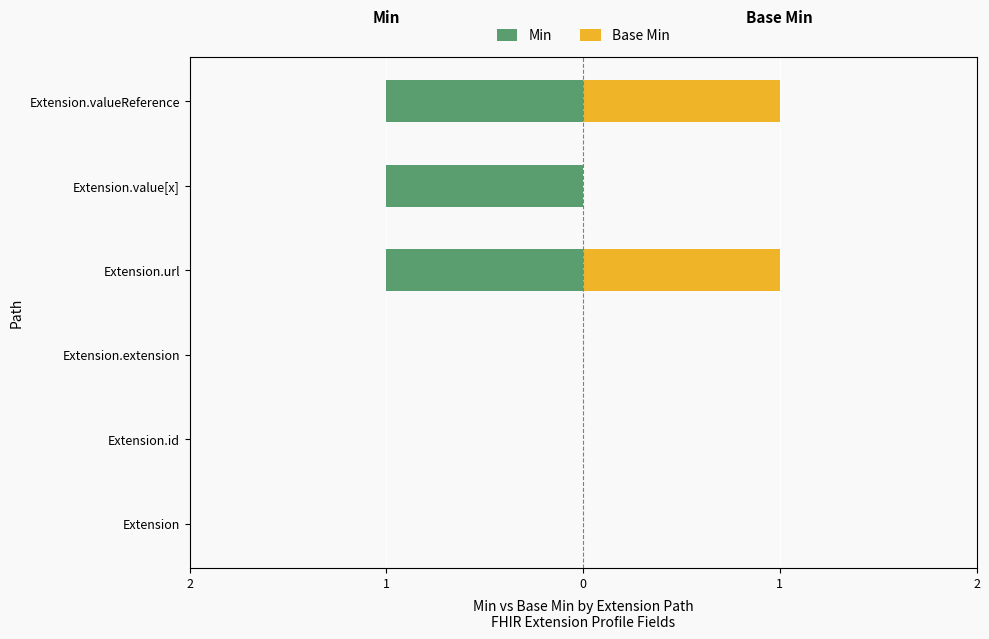

Rank the series at Extension.id from highest to lowest value.

Min, Base Min